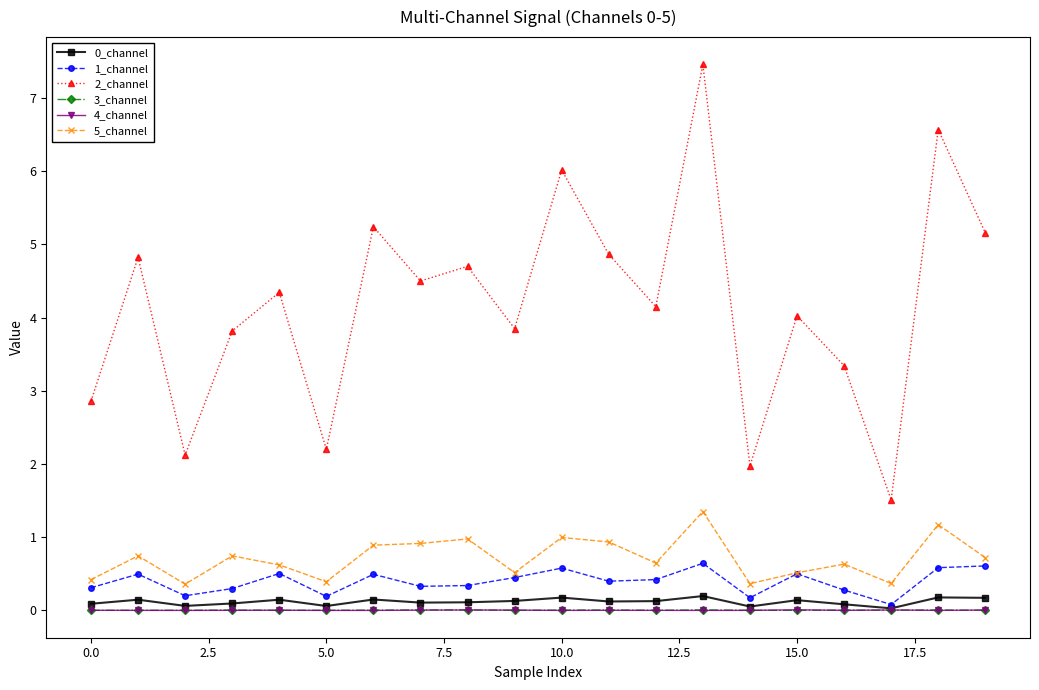

What is the value of the 5_channel point at the 7th from the left?

0.9